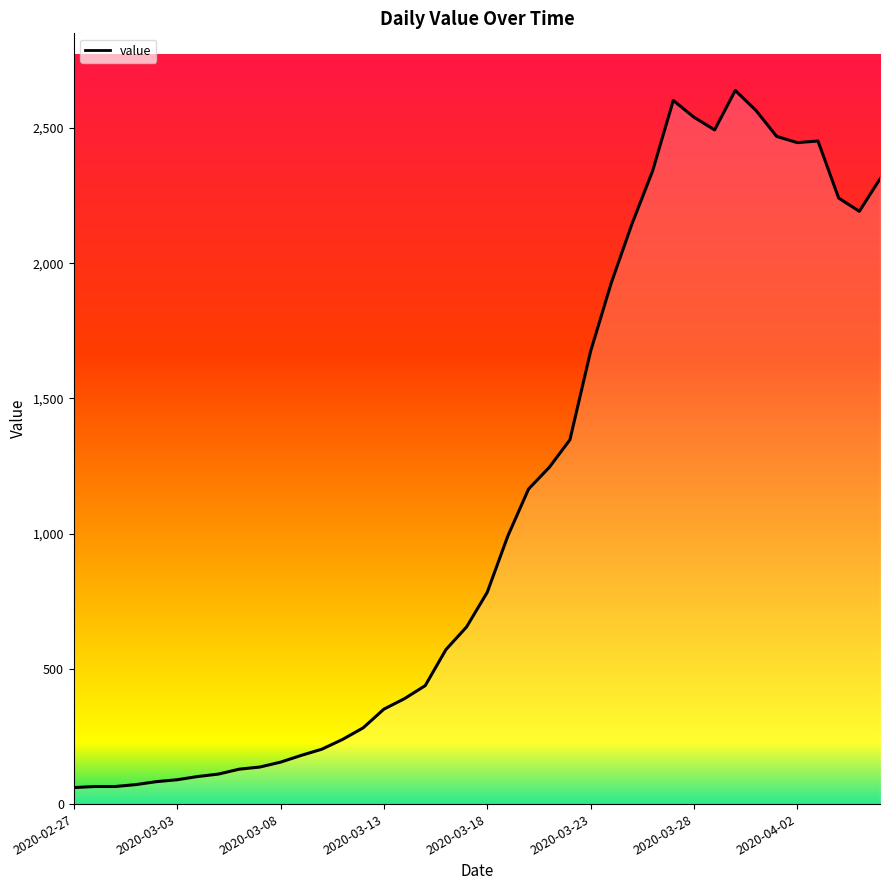

What is the smallest value displayed?

61